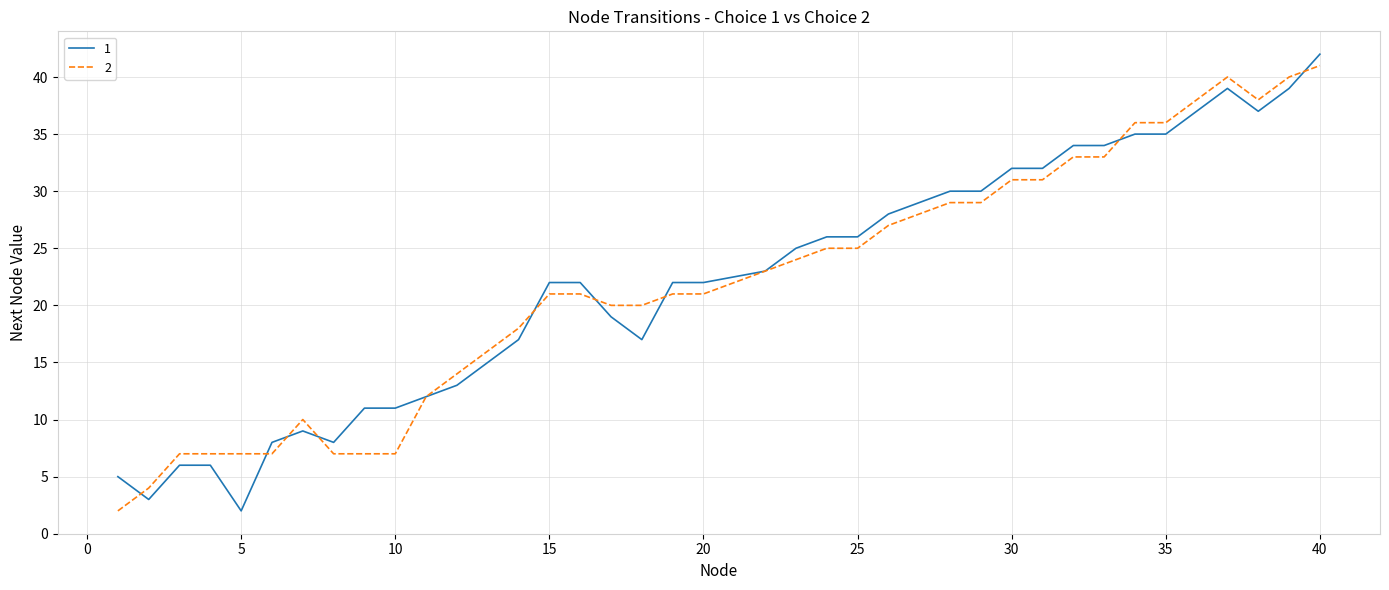

What is the greatest value displayed?

42